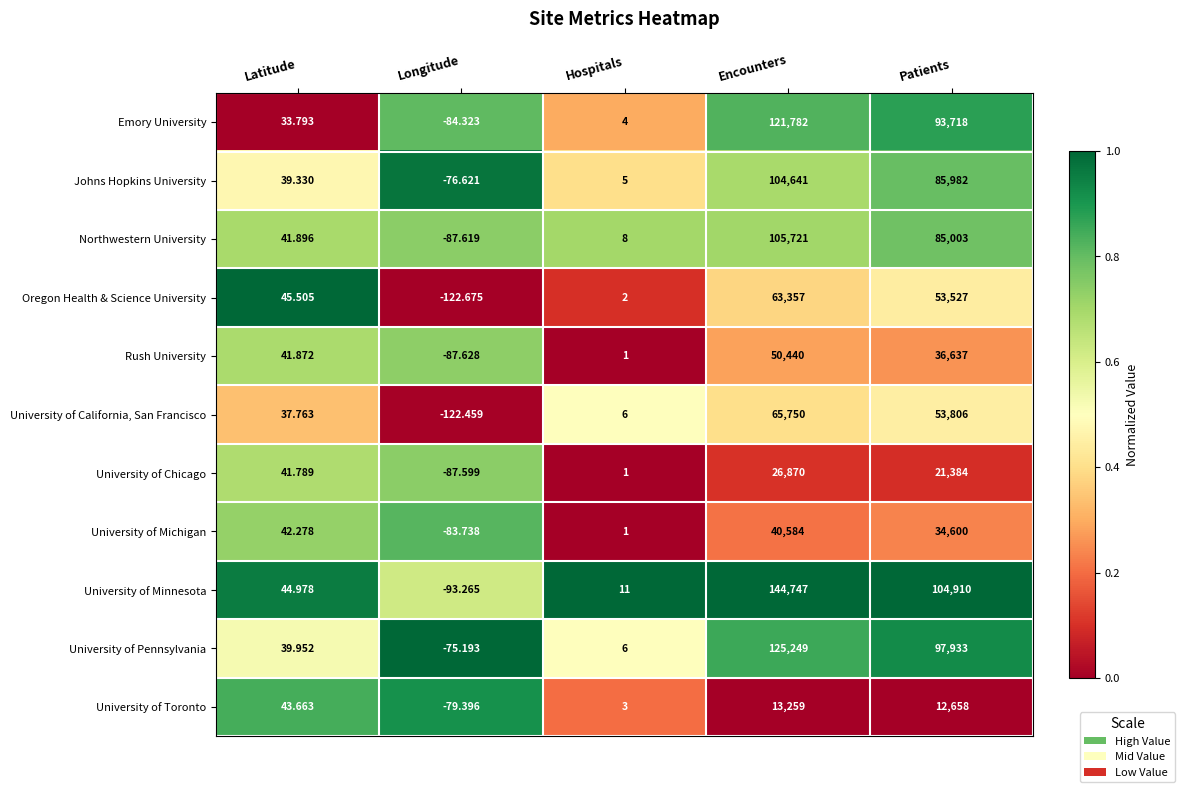

Count the number of categories in the chart.

5